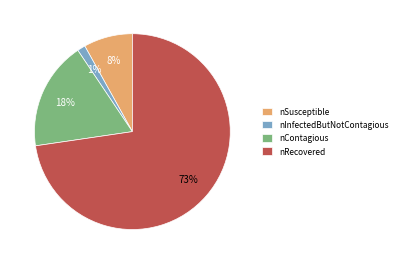

How many segments does this pie chart have?

4